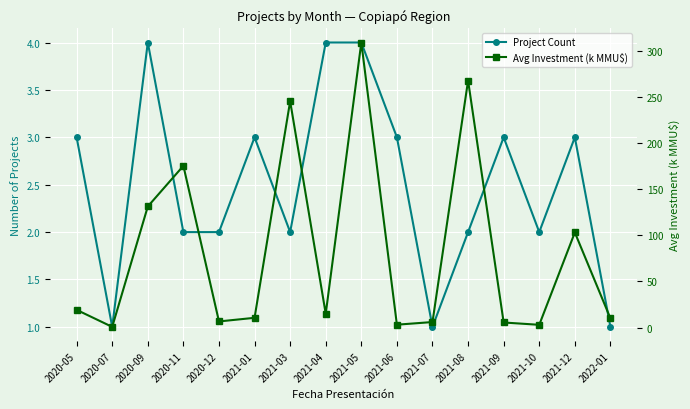

At which category does Project Count reach its first local valley?

2020-07